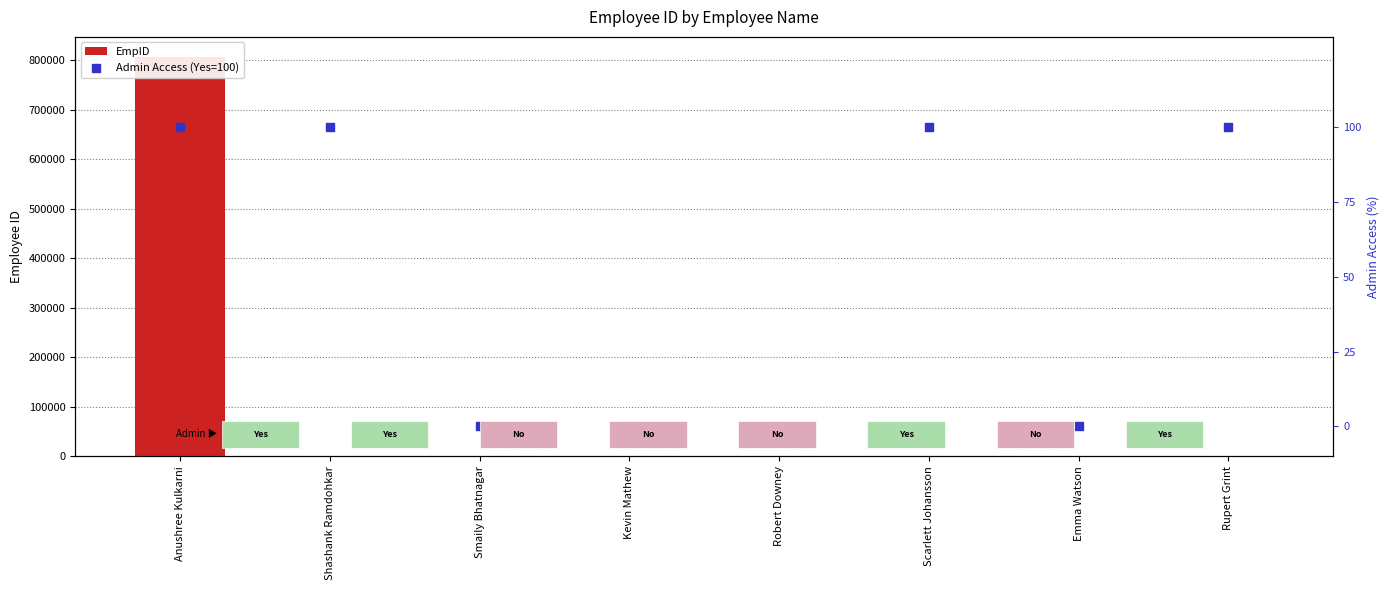

Which series has the largest total across all categories?

EmpID